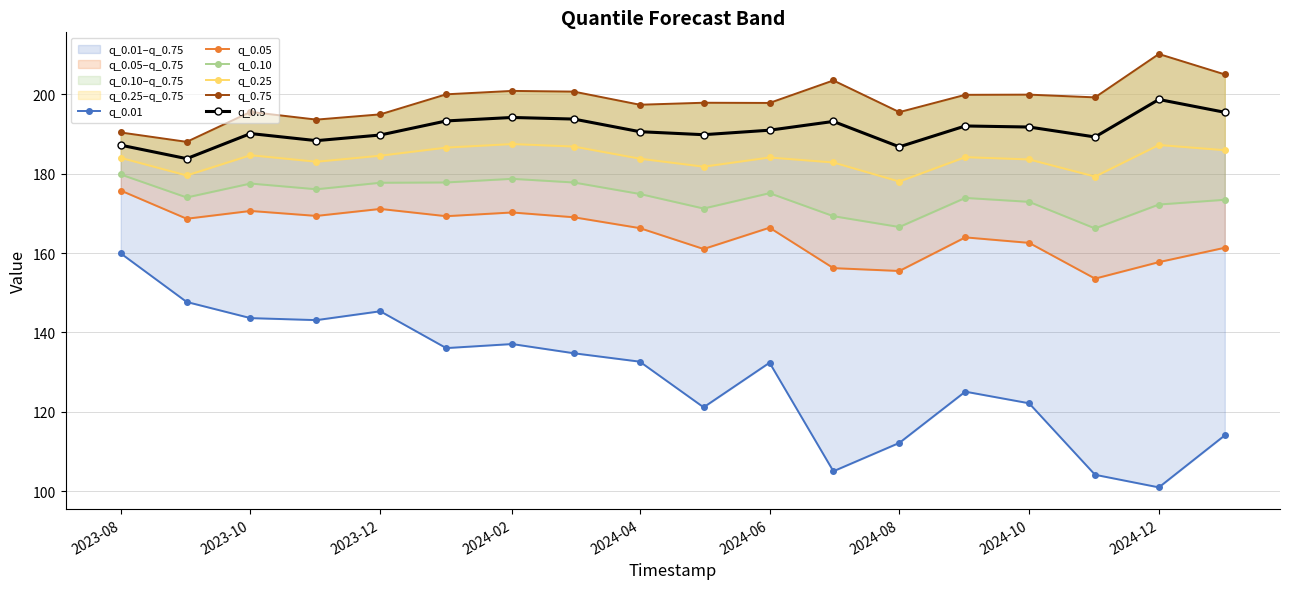

At which category is the sum across all series the highest?

2023-08